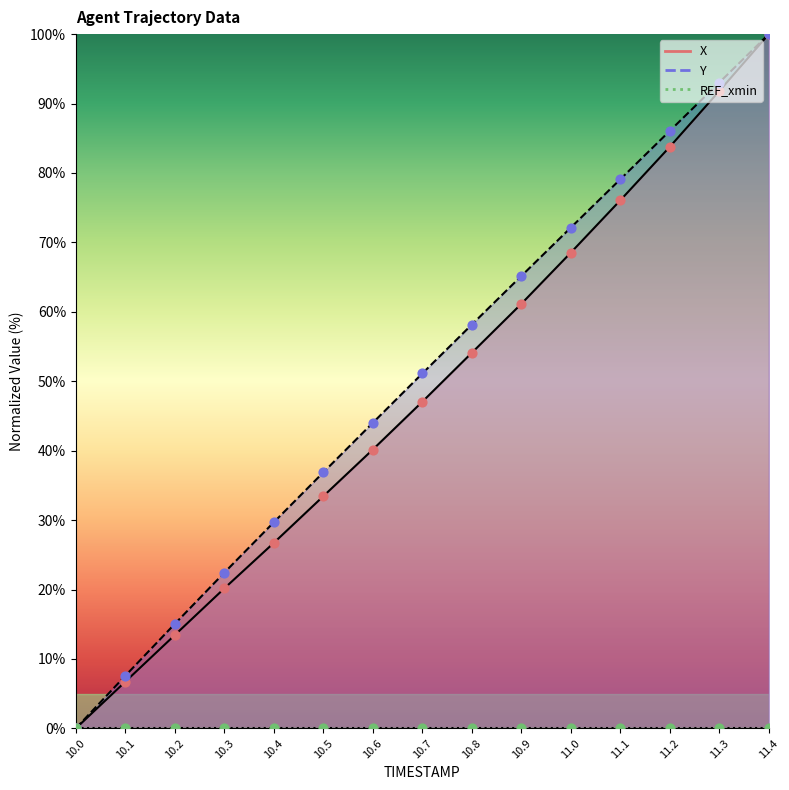

What is the total value across all series at 10.5?

70.3